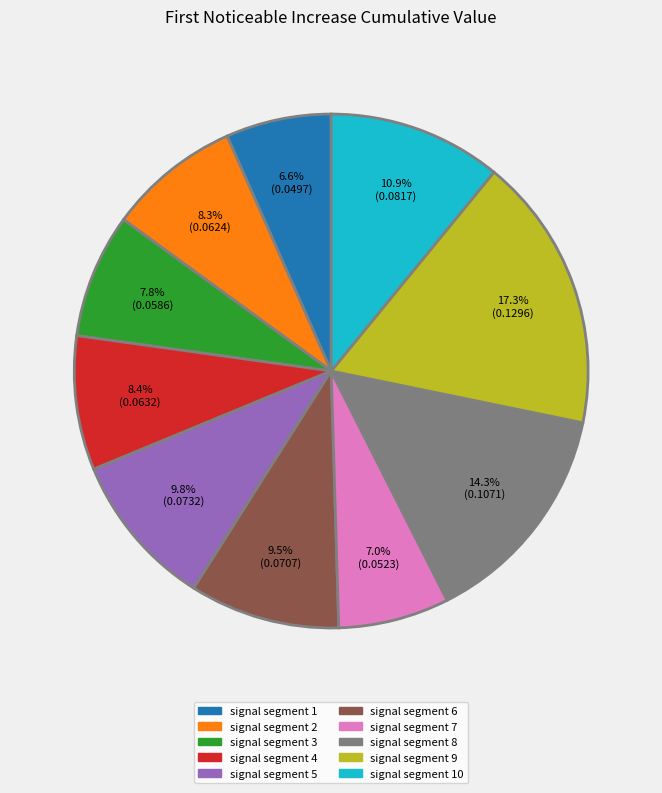

Does signal segment 1 represent more than half of the total?

No